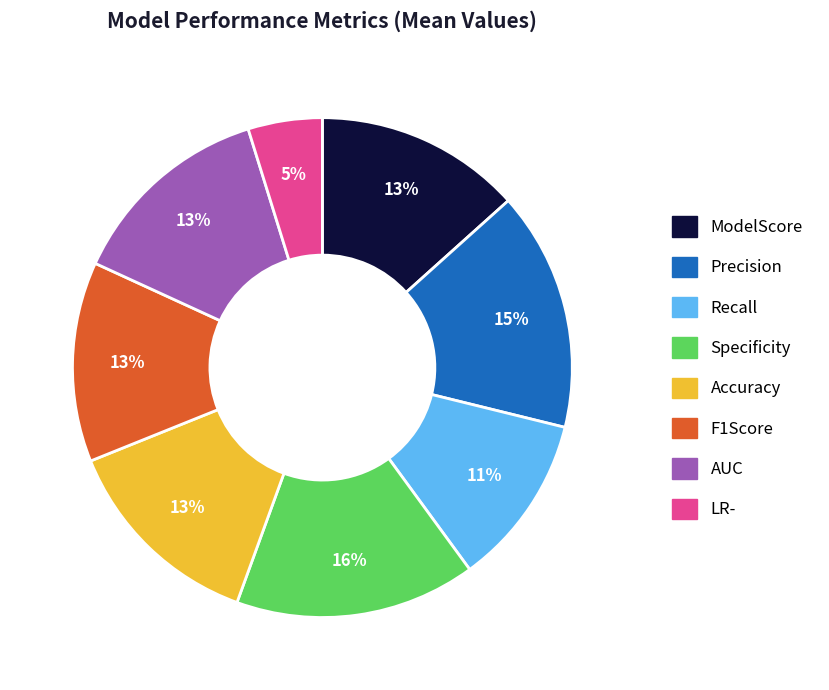

Between Recall and LR-, which is larger?

Recall